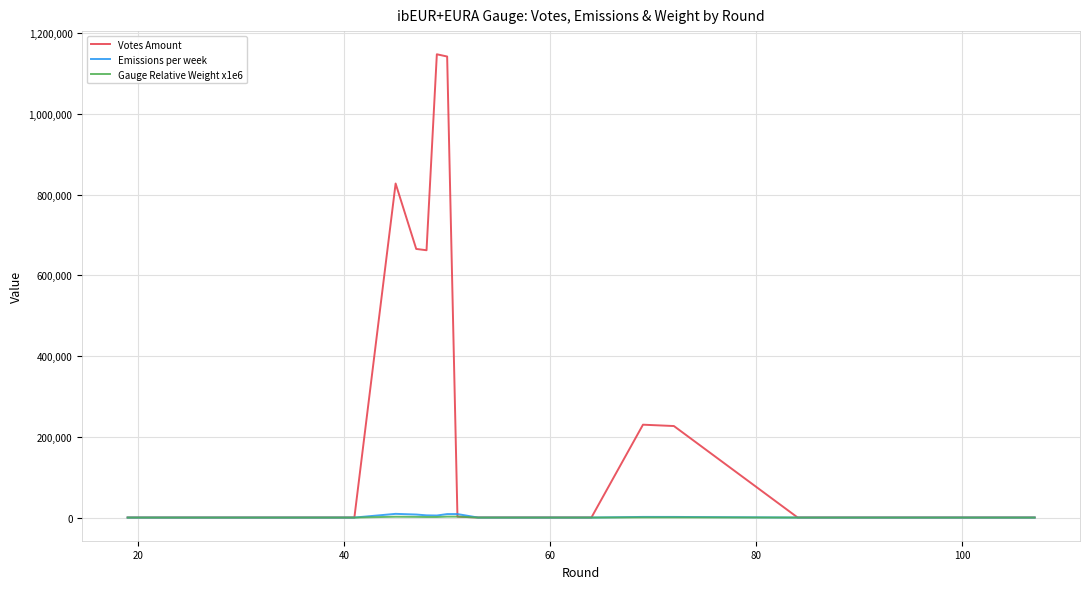

Which series has the widest spread of values?

Votes Amount